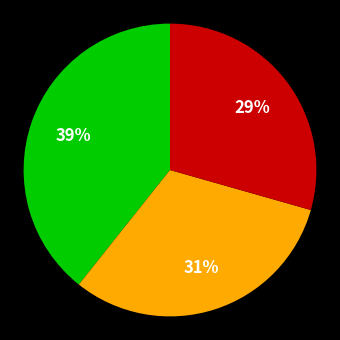

To the nearest percent, what is the average slice percentage?

33%